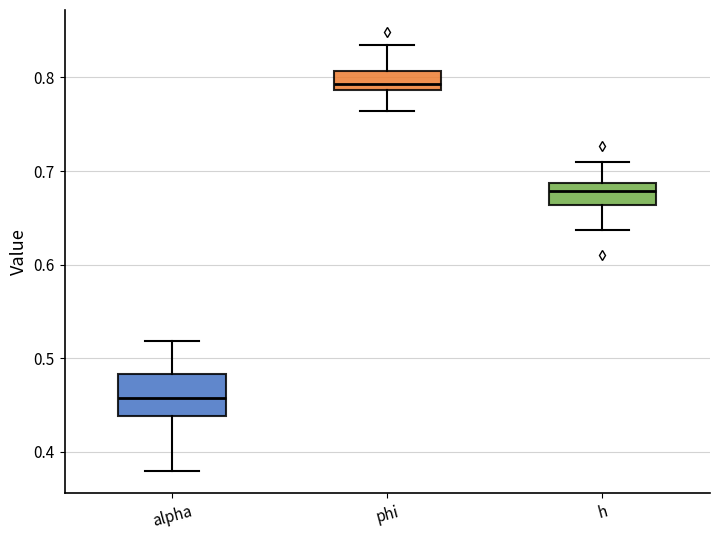

Where is the upper edge of the box for alpha on the y-axis? The values are not printed on the chart, so give them approximately, as read against the axis.

0.48